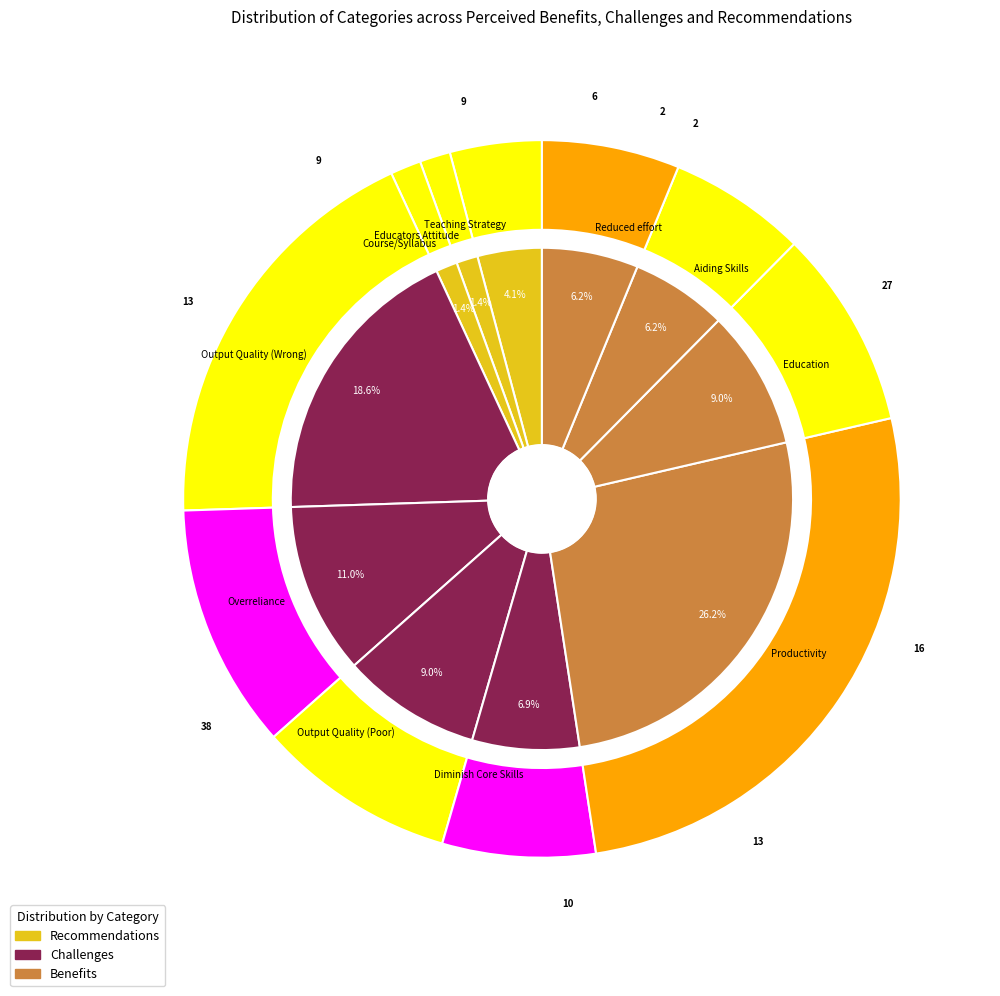

Is it true that Productivity is 26% of the pie?

True